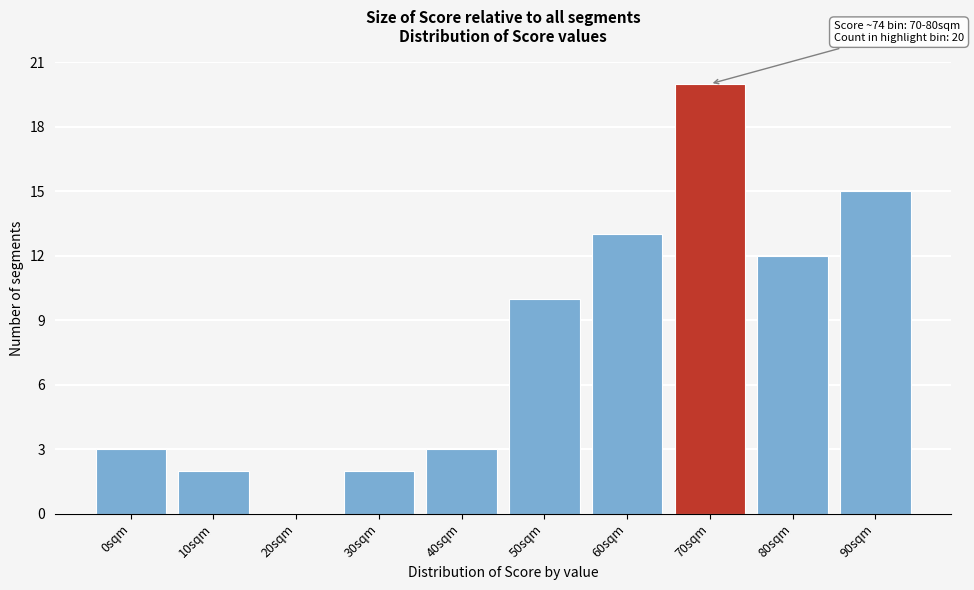

Reading left to right, extract all data points from this chart.

0sqm=3	10sqm=2	20sqm=0	30sqm=2	40sqm=3	50sqm=10	60sqm=13	70sqm=20	80sqm=12	90sqm=15